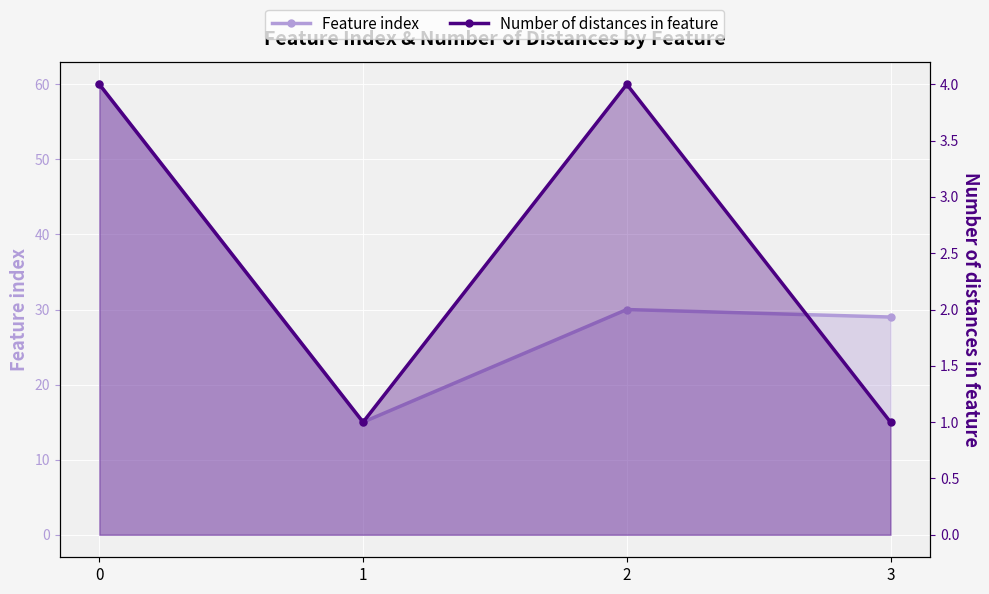

True or false: Feature index and Number of distances in feature cross at least once.

False